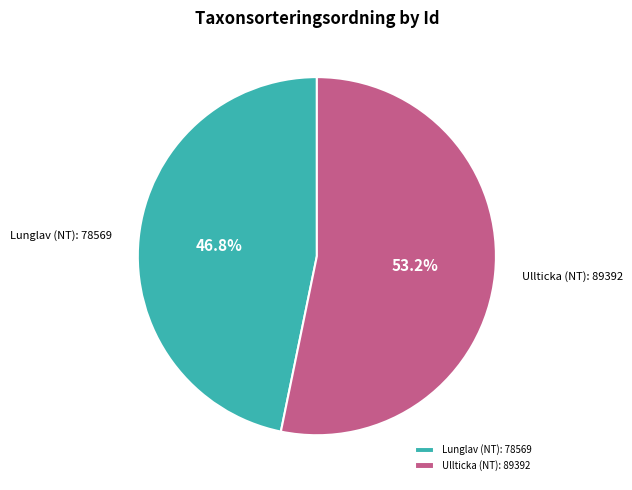

Combined, what portion of the pie is Lunglav (NT): 78569 and Ullticka (NT): 89392?

100.0%